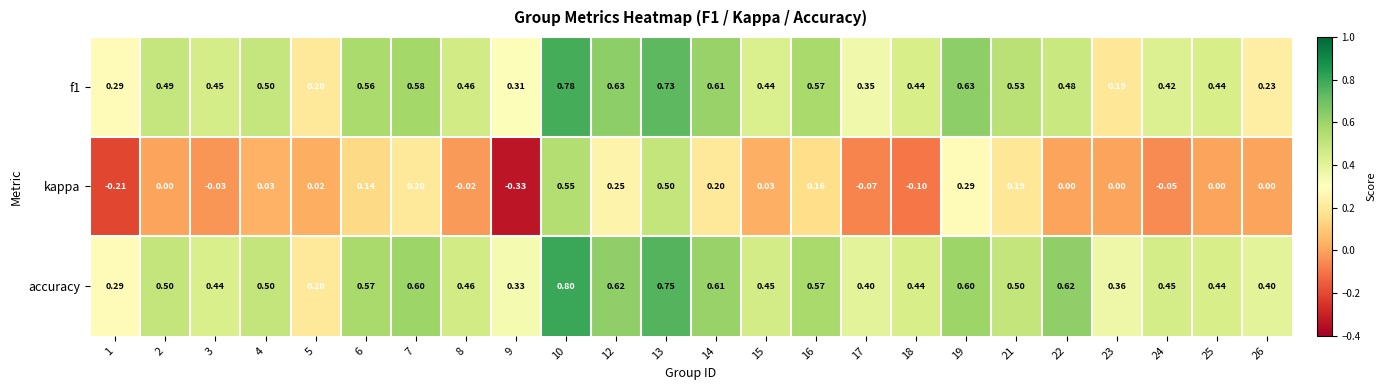

Is the value of accuracy at 17 greater than the value of kappa at 25?

Yes